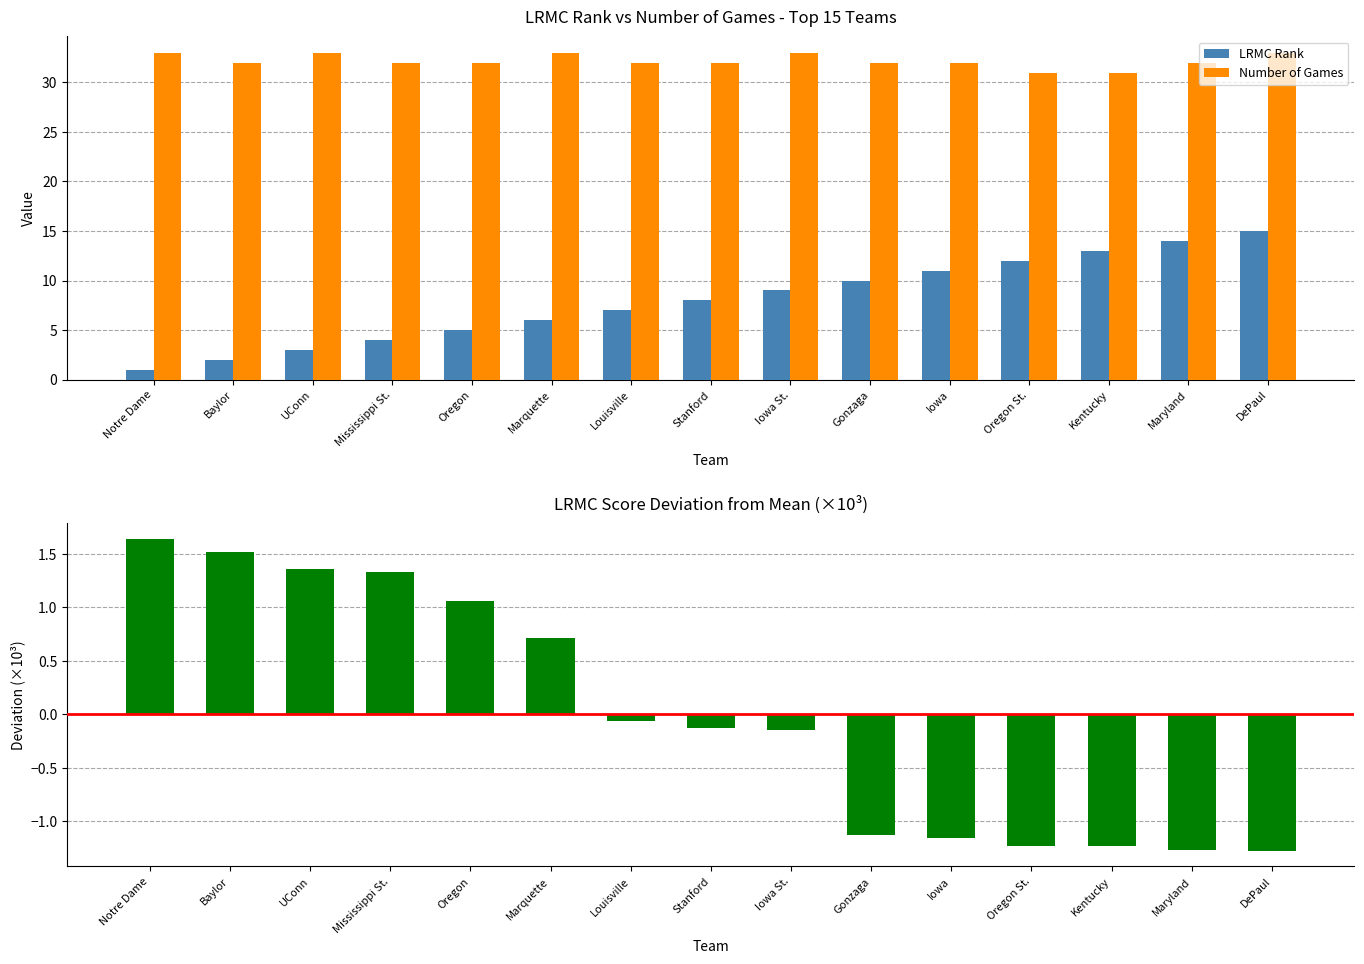

What position from the left is Kentucky?

13